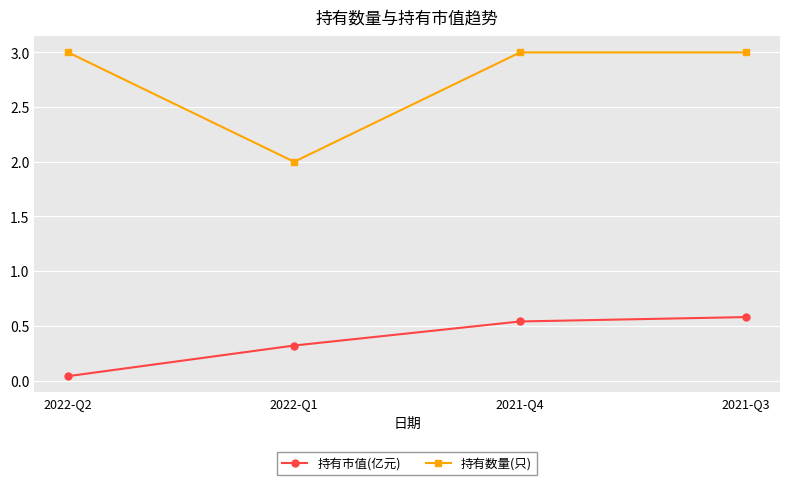

True or false: 持有市值(亿元) and 持有数量(只) cross at least once.

False